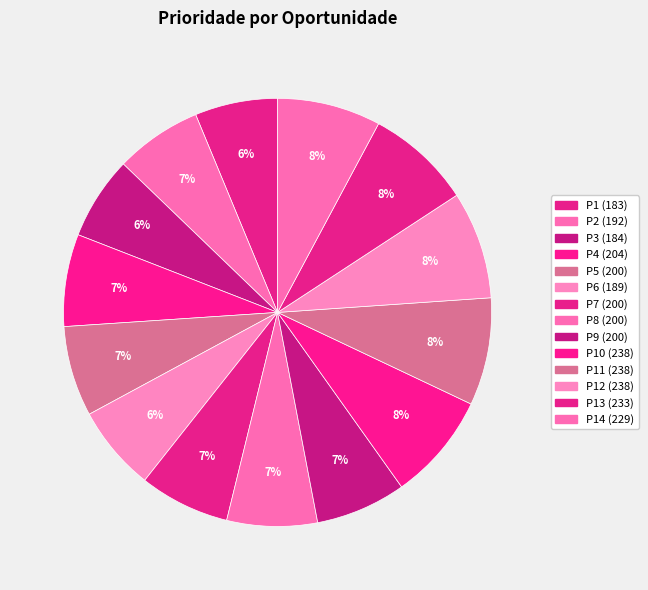

How many segments does this pie chart have?

14